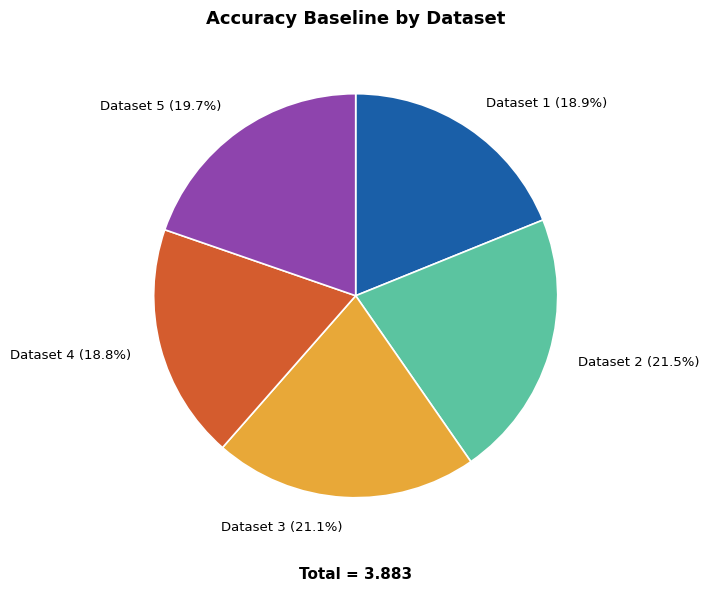

What percentage do Dataset 3 and Dataset 1 together represent?

40.0%